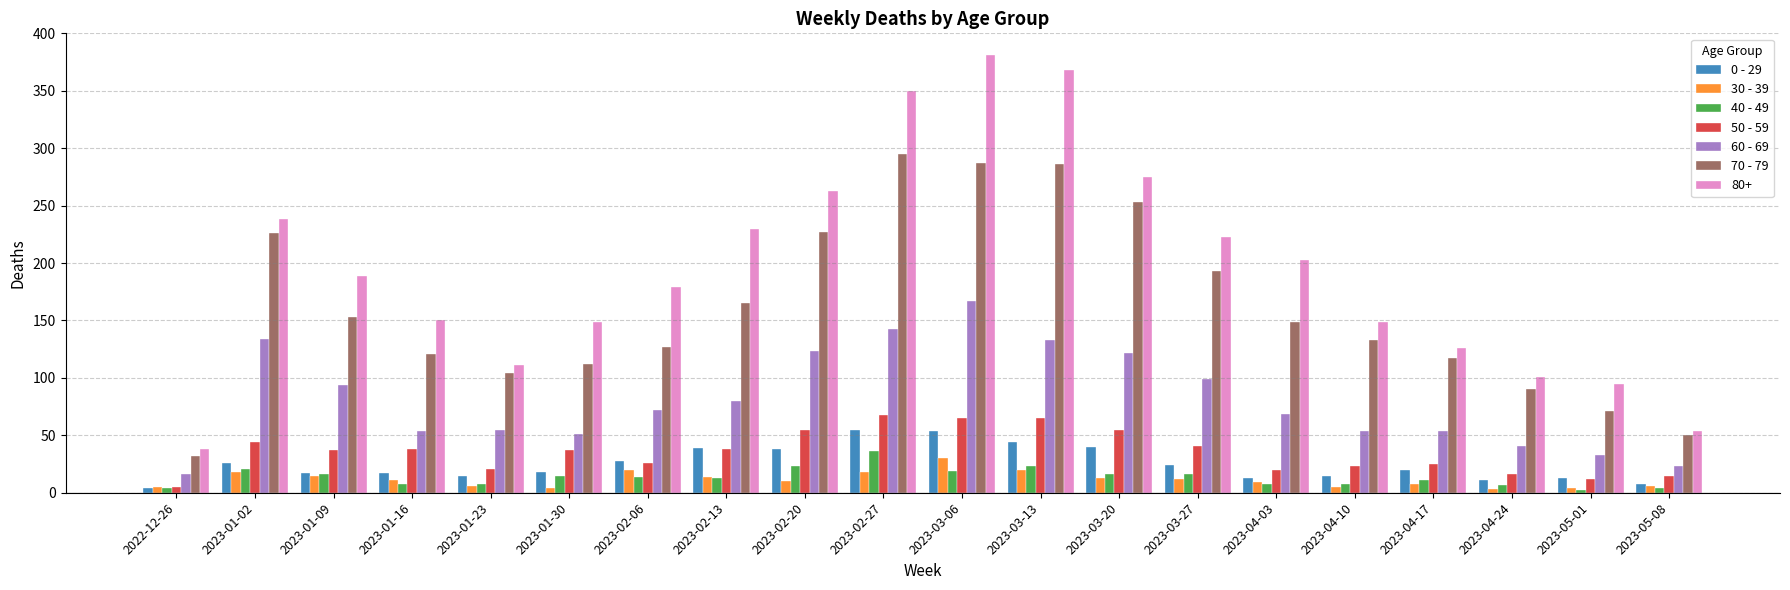

What is the minimum value shown in the chart?

2